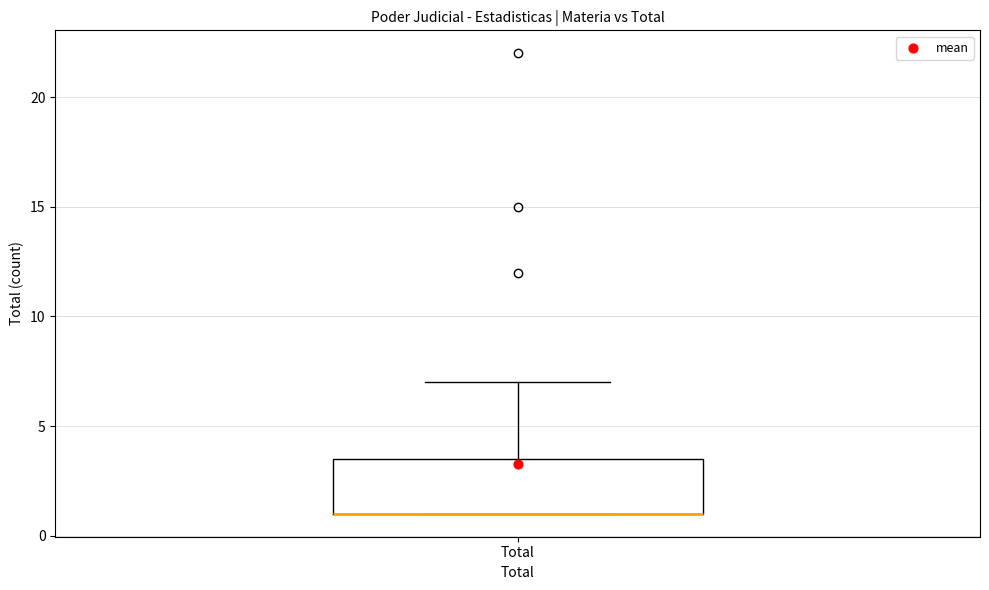

Where is the upper edge of the box for Total on the y-axis? The values are not printed on the chart, so give them approximately, as read against the axis.

3.5